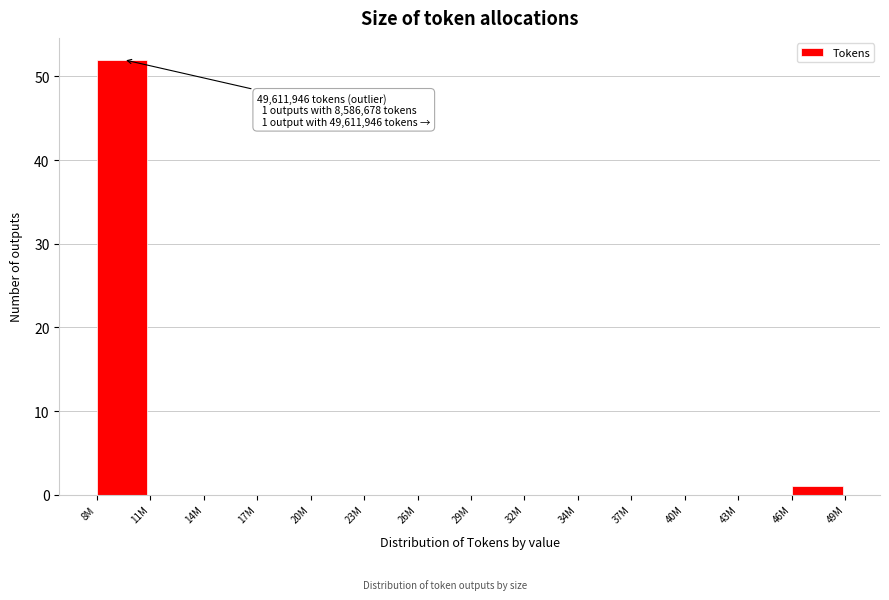

Reading left to right, what are all the values shown in this chart?

8M=52	11M=0	14M=0	17M=0	20M=0	23M=0	26M=0	29M=0	32M=0	34M=0	37M=0	40M=0	43M=0	46M=1